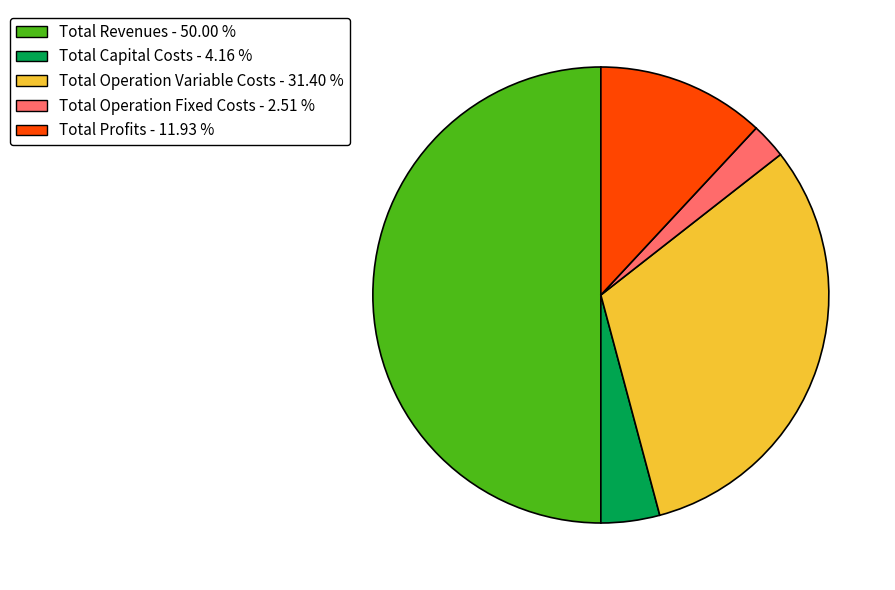

Rank the categories by value from lowest to highest.

Total Operation Fixed Costs, Total Capital Costs, Total Profits, Total Operation Variable Costs, Total Revenues